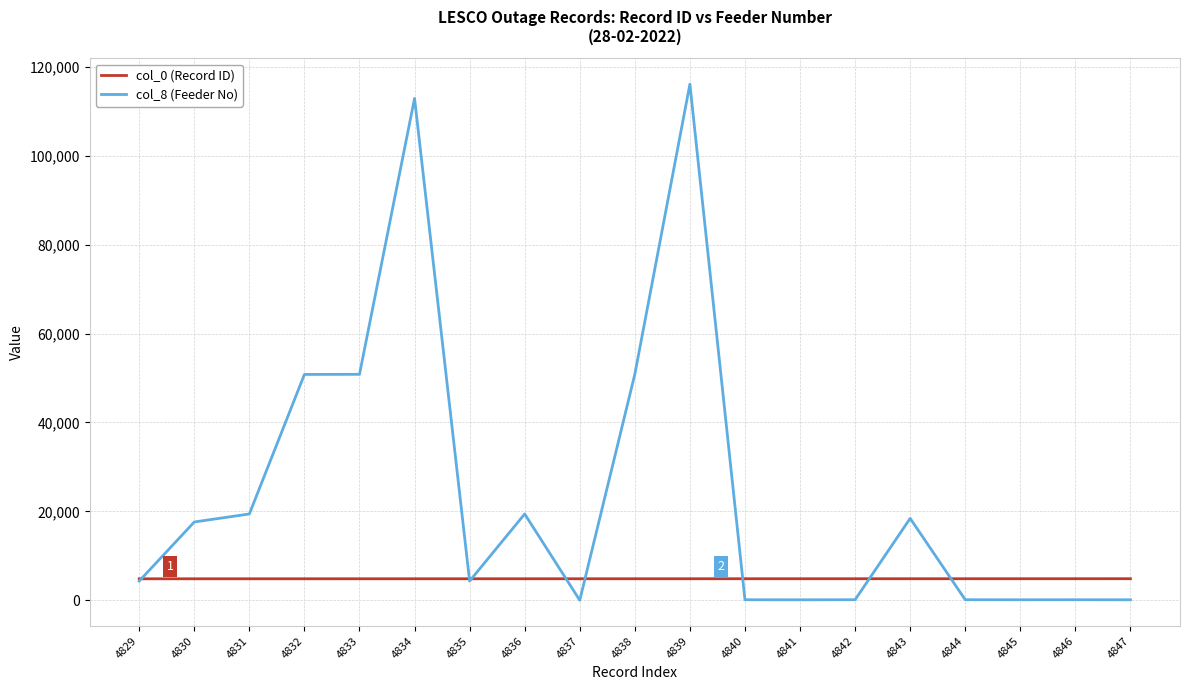

True or false: col_8 (Feeder No) has more than 1 points higher than both neighbors.

True